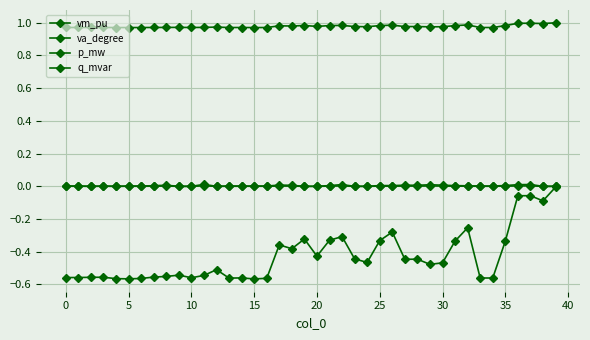

How many distinct data groups are displayed?

4